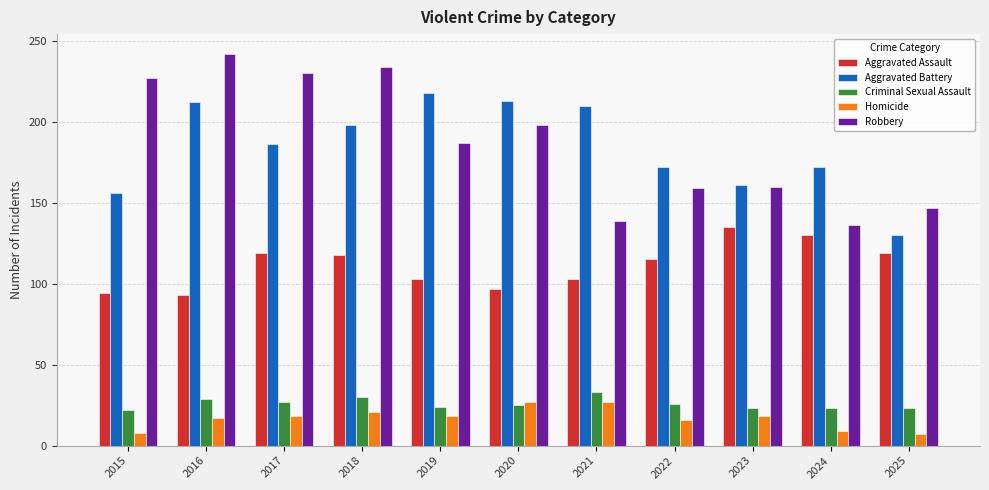

How many series are shown in this chart?

5